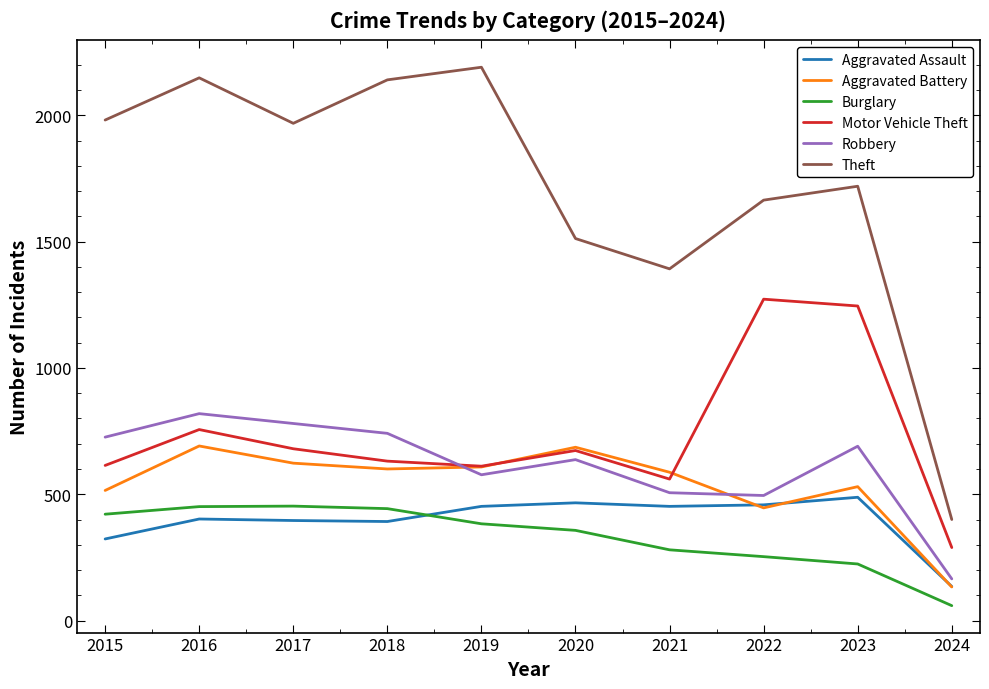

True or false: Motor Vehicle Theft and Burglary intersect in this chart.

False